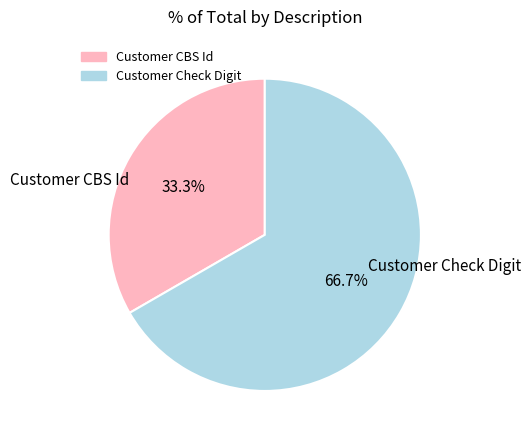

Which slice represents more than half of the pie?

Customer Check Digit